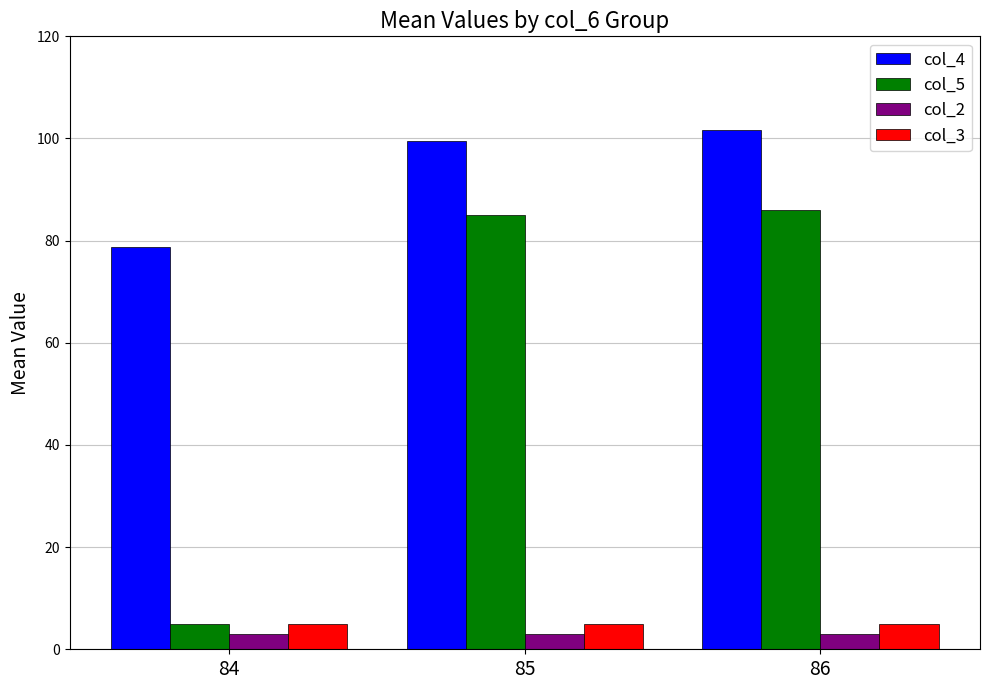

Reading right to left, list all the values displayed in this chart.

col_4: 101.7	99.5	78.8
col_5: 86.0	85.0	5.0
col_2: 3.0	3.0	3.0
col_3: 5.0	5.0	5.0